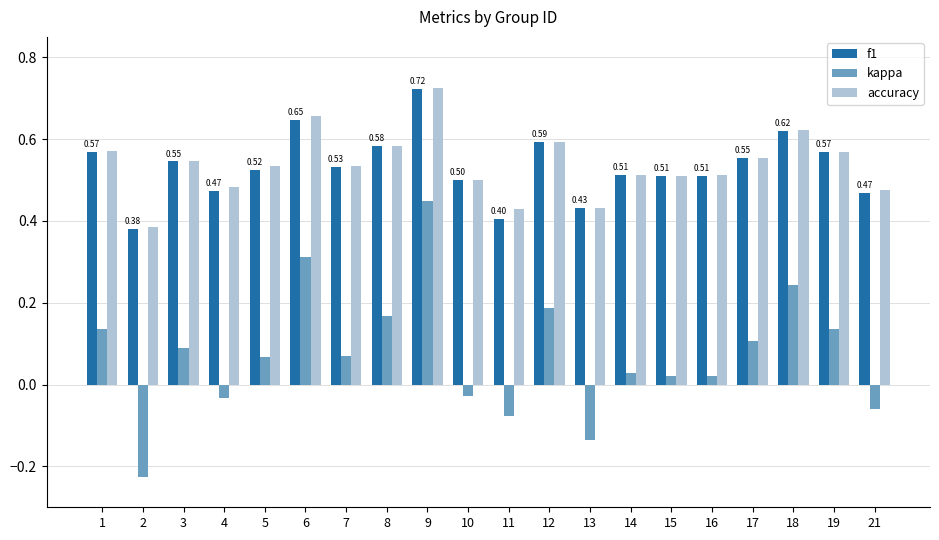

What is the total value across all series at 8?

1.3